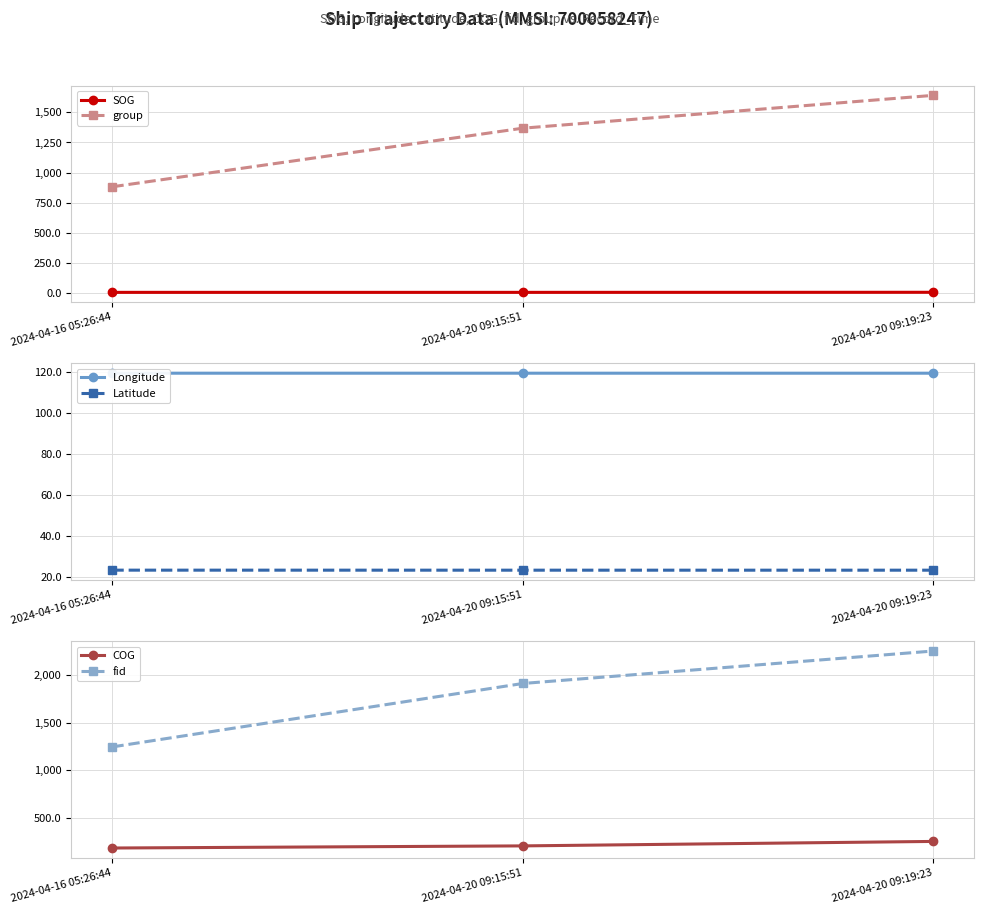

True or false: SOG has a value of 3.7 at 2024-04-20 09:15:51.

True